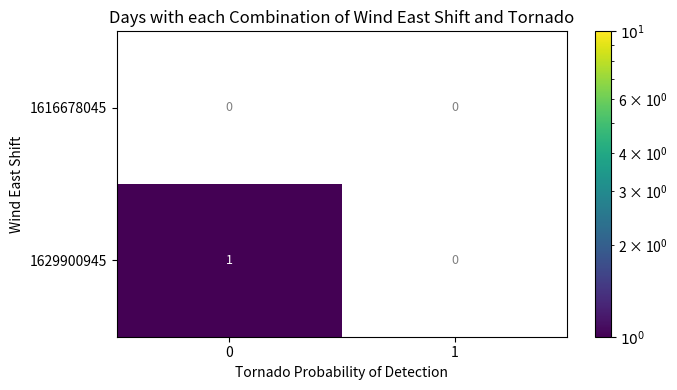

List the series in order of their peak value, highest first.

1629900945, 1616678045